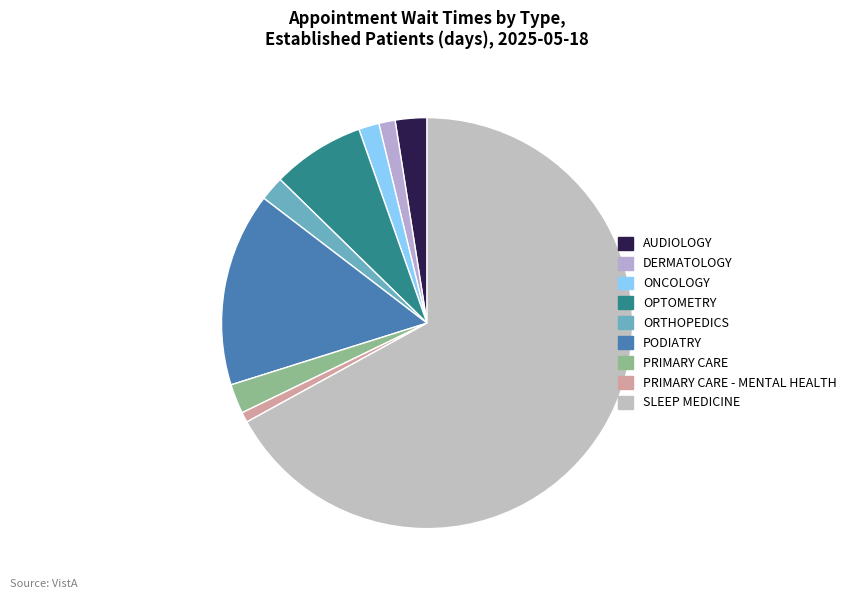

What is the smallest slice in the pie chart?

PRIMARY CARE - MENTAL HEALTH